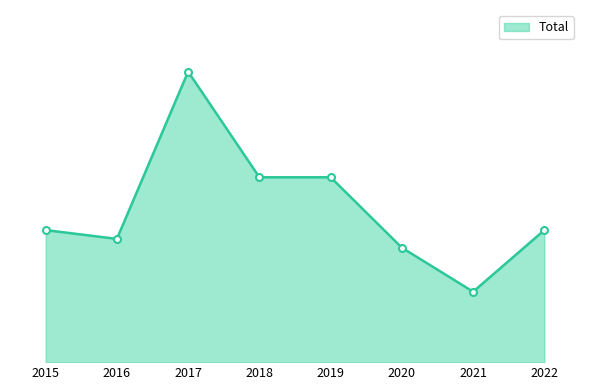

Where is the first local maximum?

2017